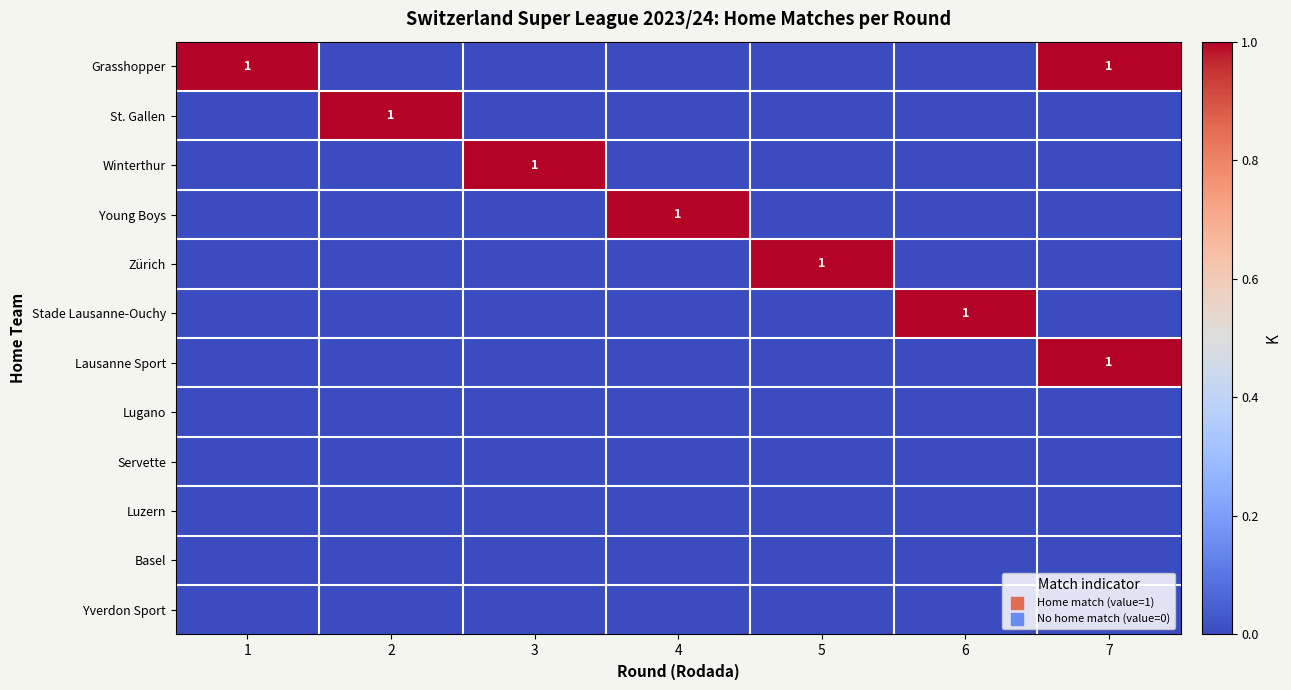

Rank the series at 2 from lowest to highest value.

Grasshopper, Winterthur, Young Boys, Zürich, Stade Lausanne-Ouchy, Lausanne Sport, Lugano, Servette, Luzern, Basel, Yverdon Sport, St. Gallen